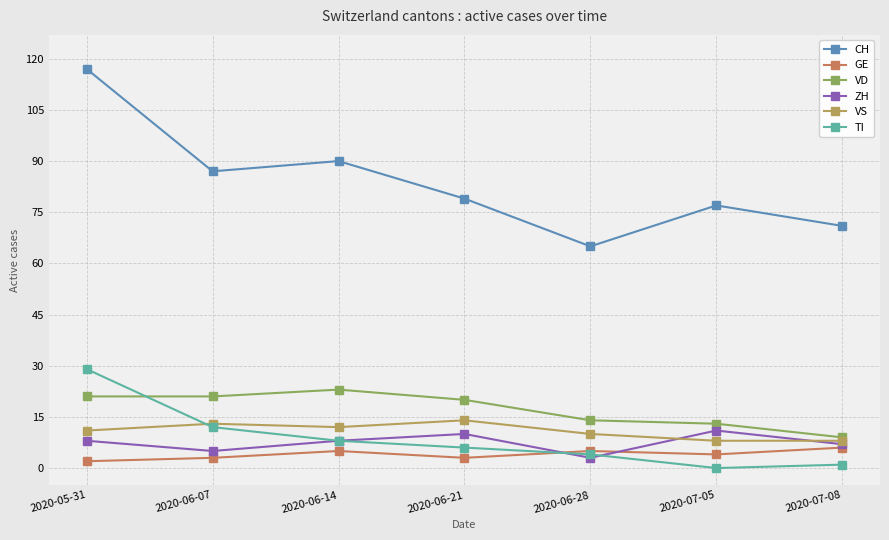

True or false: TI and ZH intersect in this chart.

True